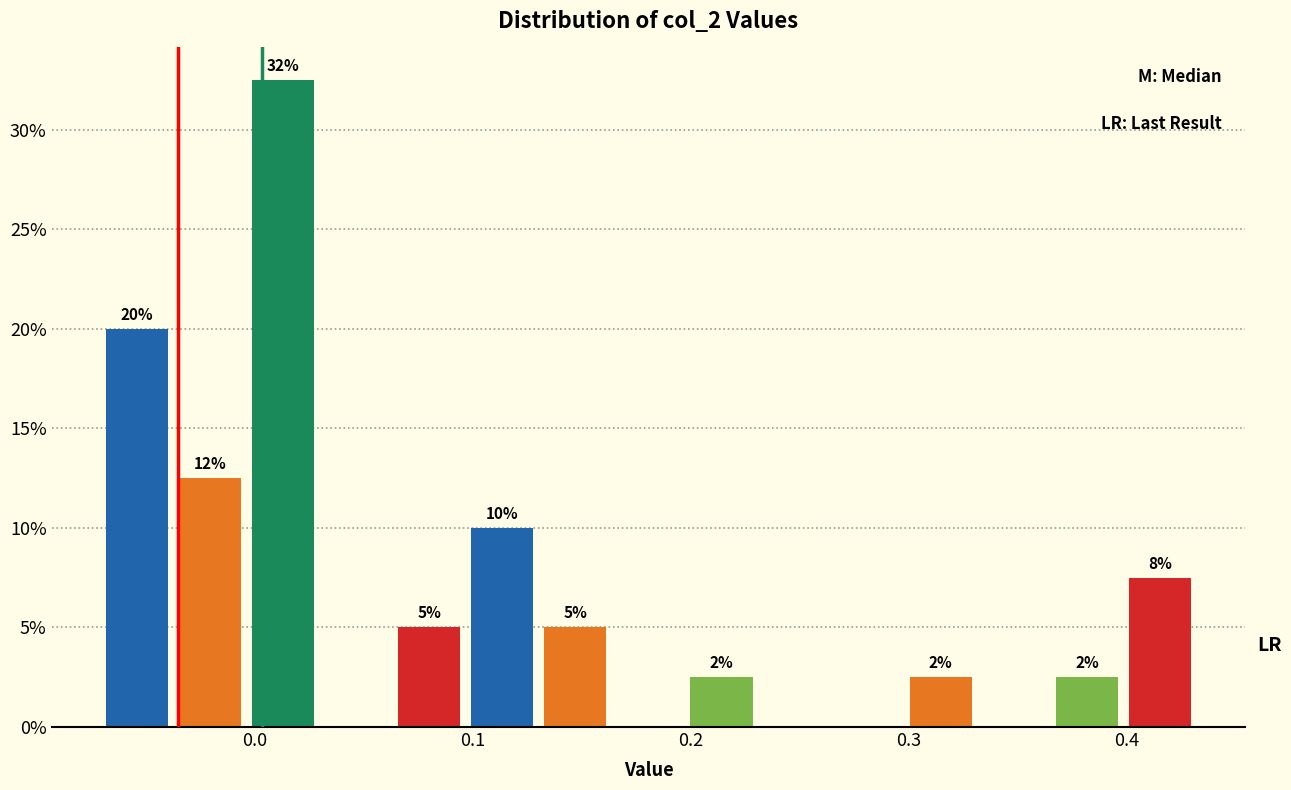

Around what value on the x-axis is the tallest bar? Give the approximate position of its centre, as read against the axis.

0.01